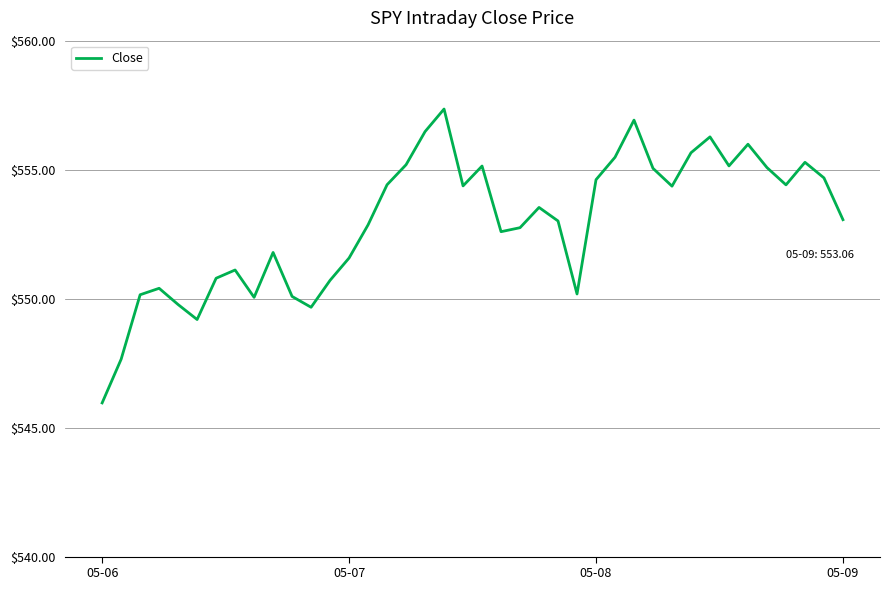

What is the maximum value shown in the chart?

557.3